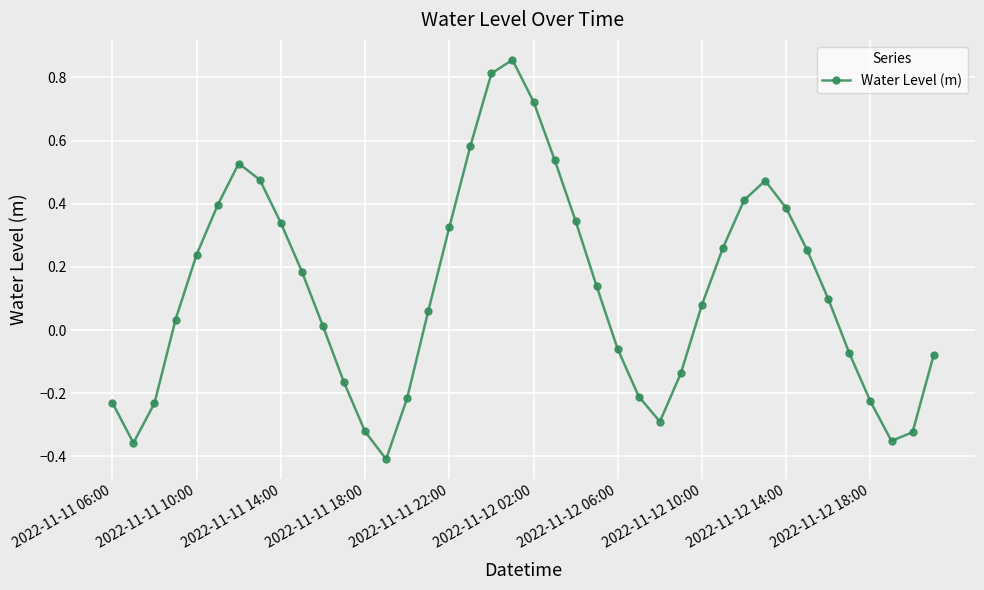

What is the difference between the second highest and second lowest values?

1.2